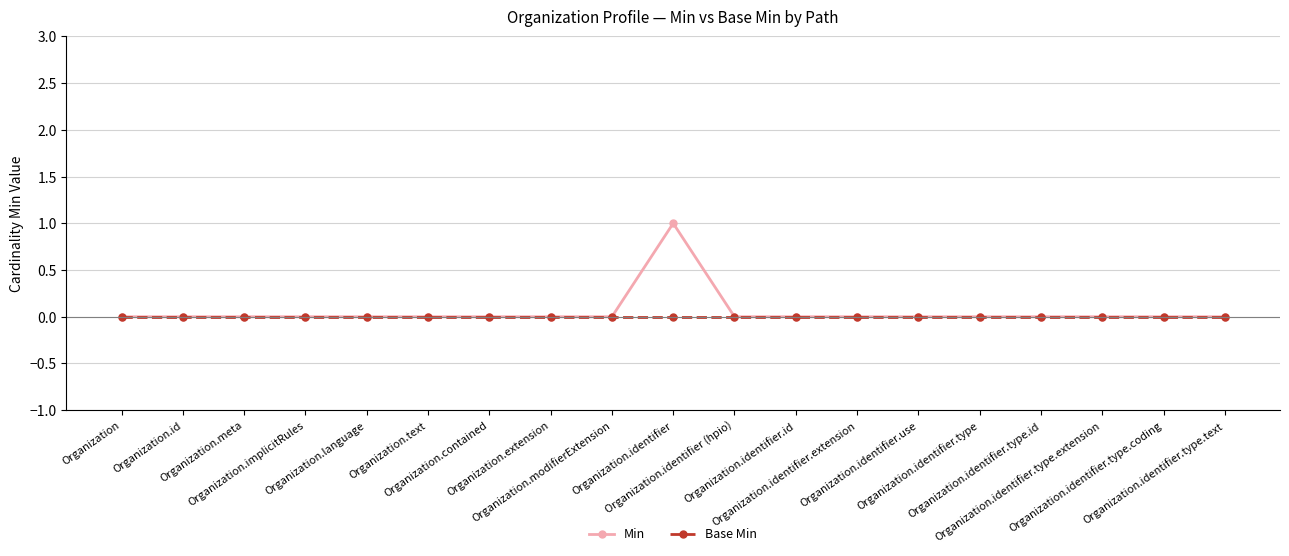

How many data points does each series have?

19